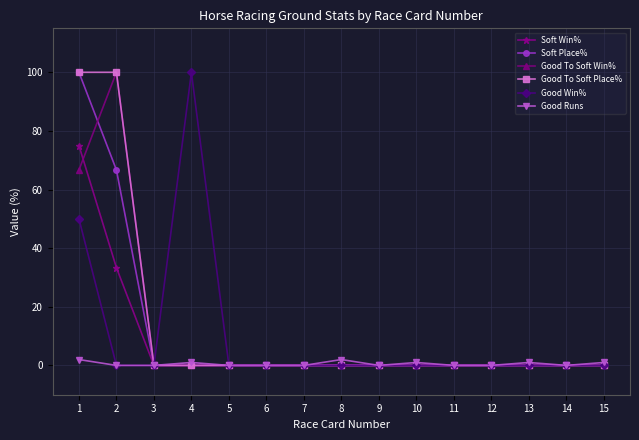

Is this an area chart (filled region under the line)?

No